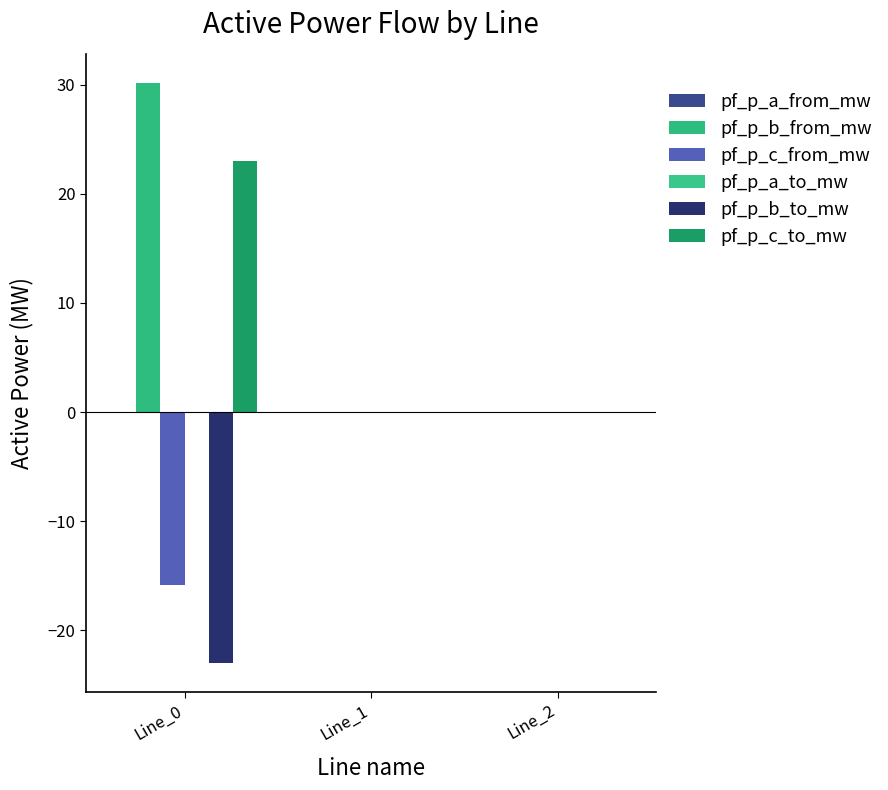

True or false: pf_p_c_to_mw has a value of 0.0 at Line_1.

False